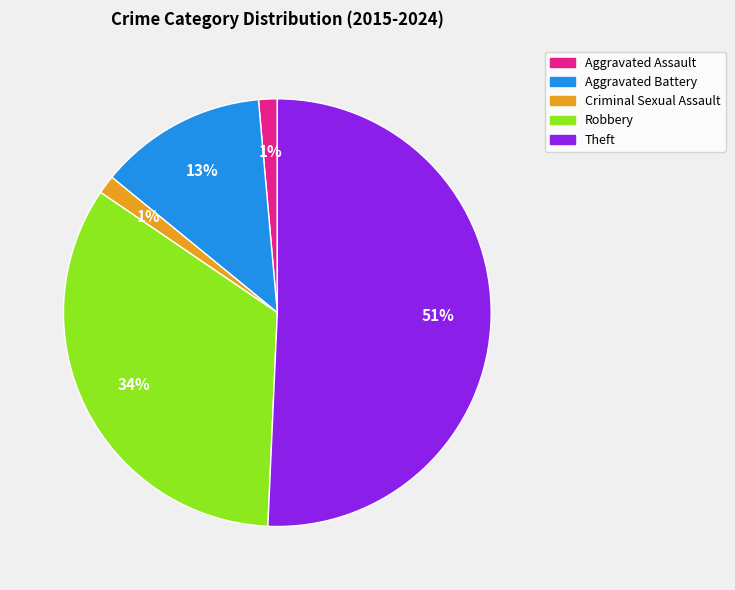

Which slice is the largest?

Theft